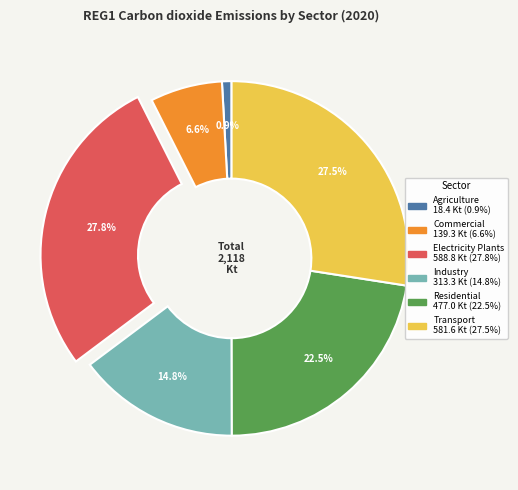

Is there a majority slice in this chart?

No